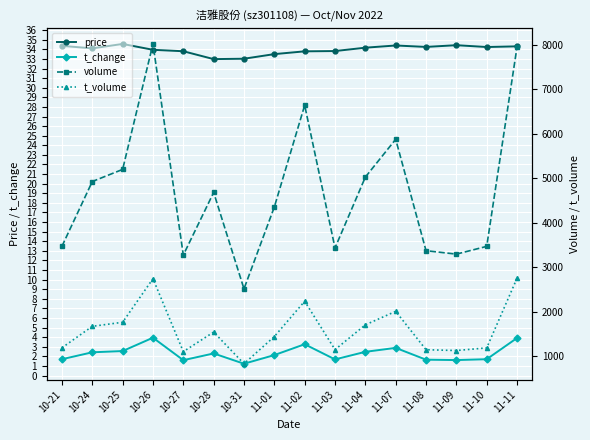

What position from the right is 10-28?

11